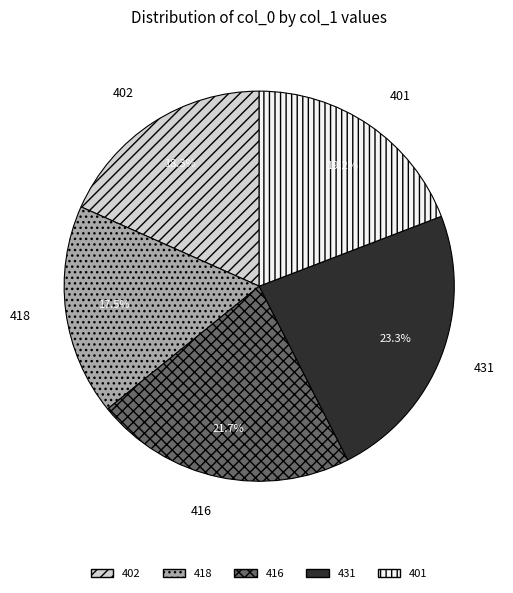

How many segments does this pie chart have?

5